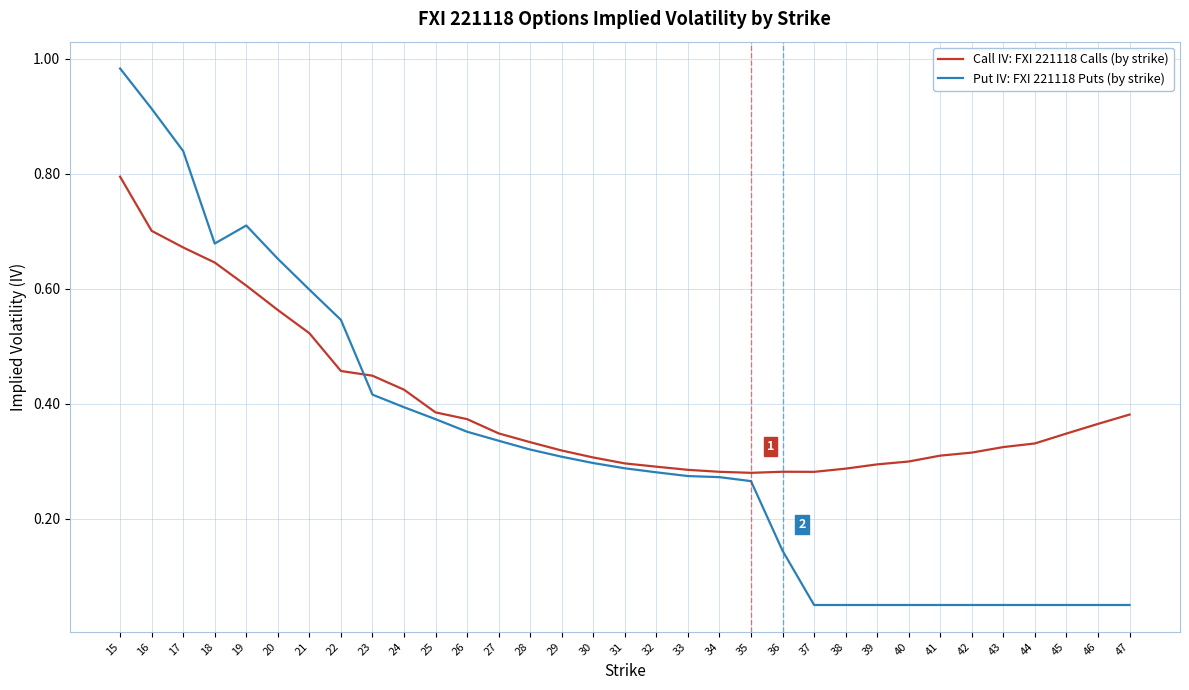

Which series has the widest spread of values?

Put IV: FXI 221118 Puts (by strike)